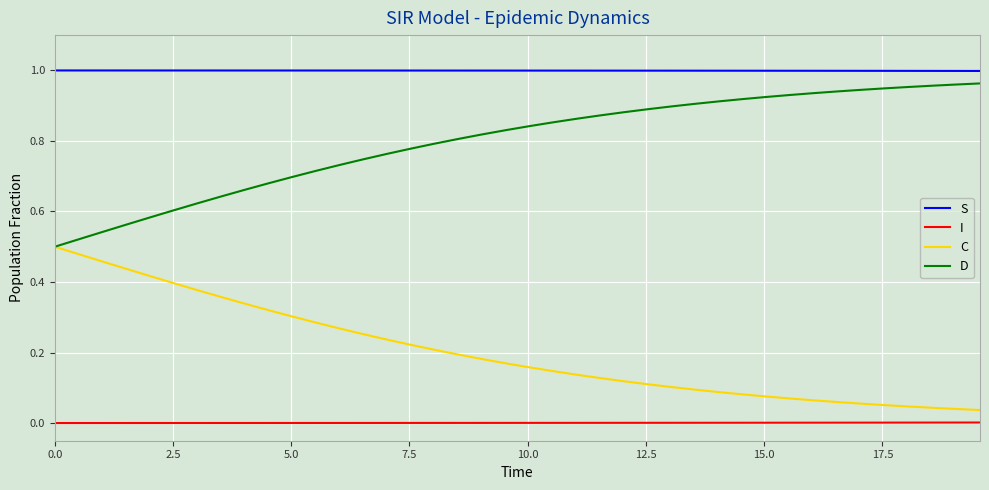

True or false: I and S intersect in this chart.

False